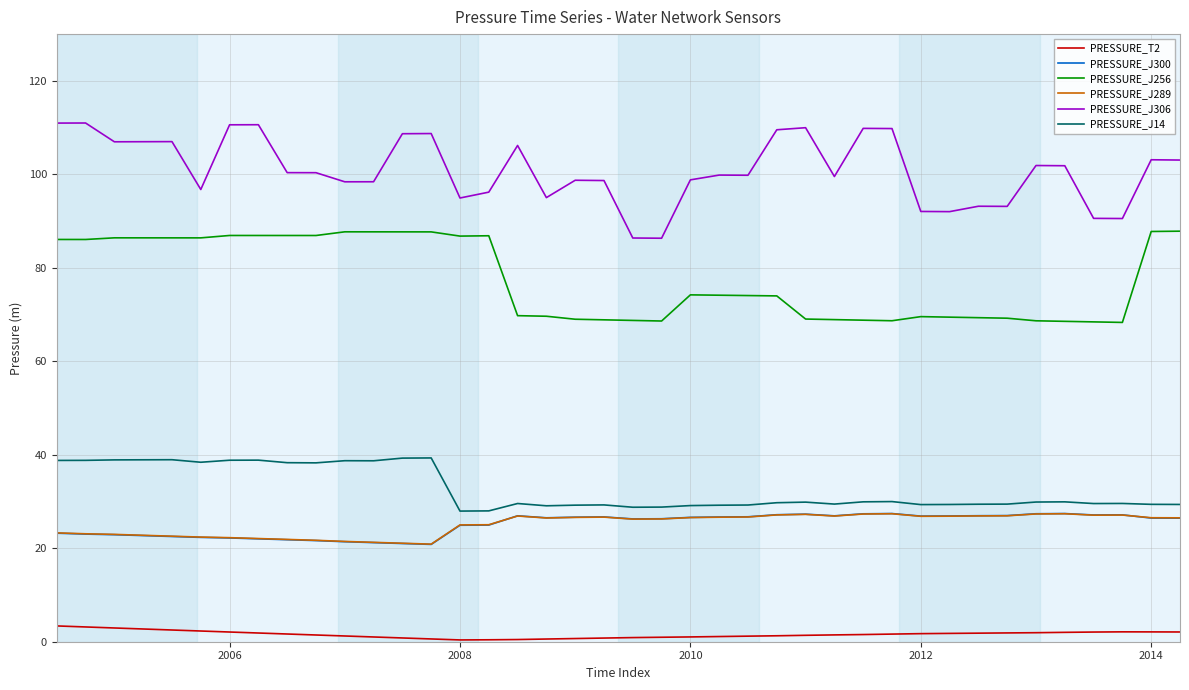

What is the maximum value shown in the chart?

111.0